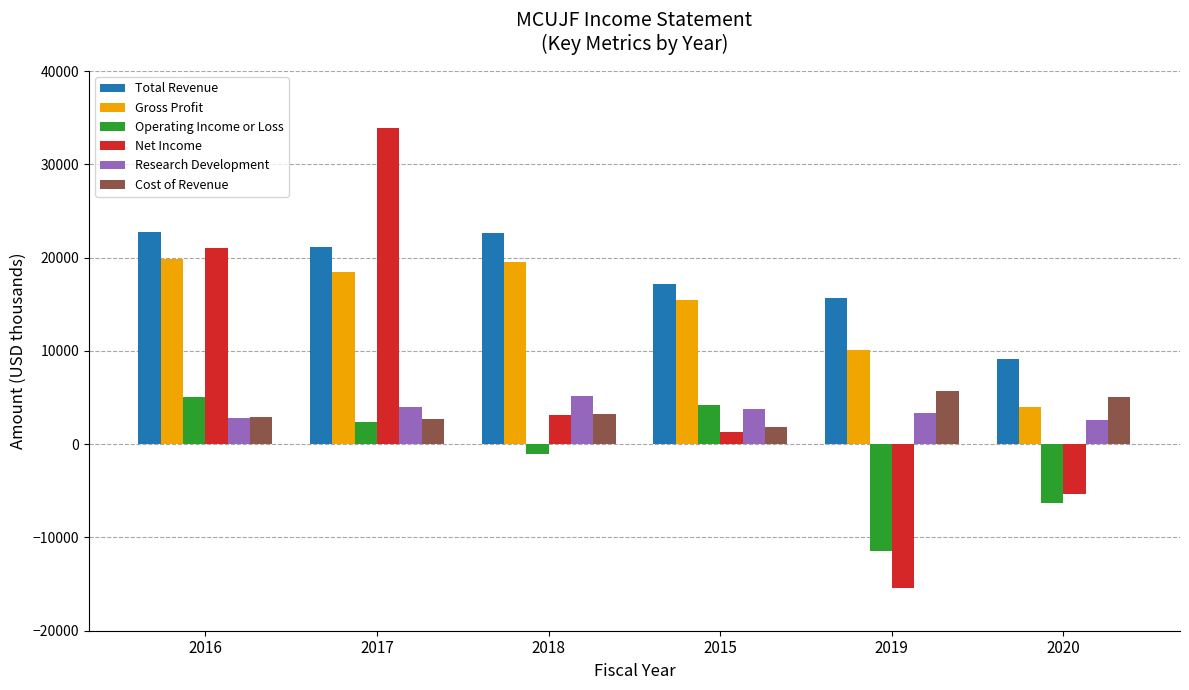

What is the maximum value shown in the chart?

33900